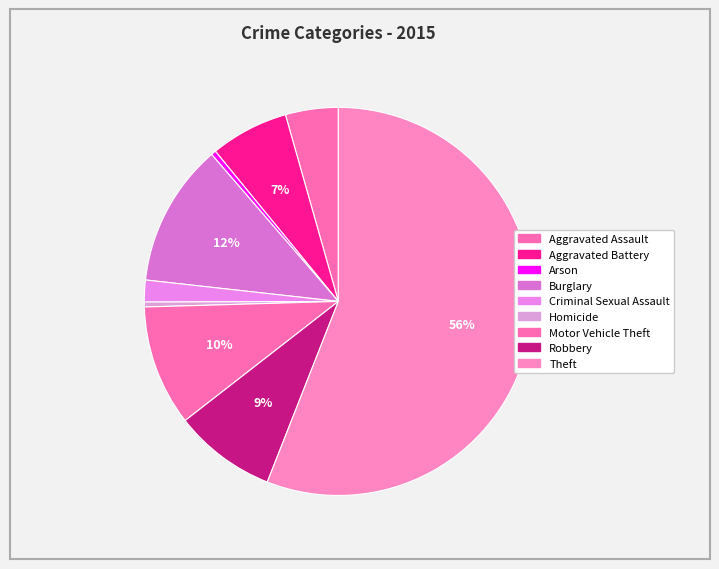

Is it true that Motor Vehicle Theft is 4% of the pie?

False